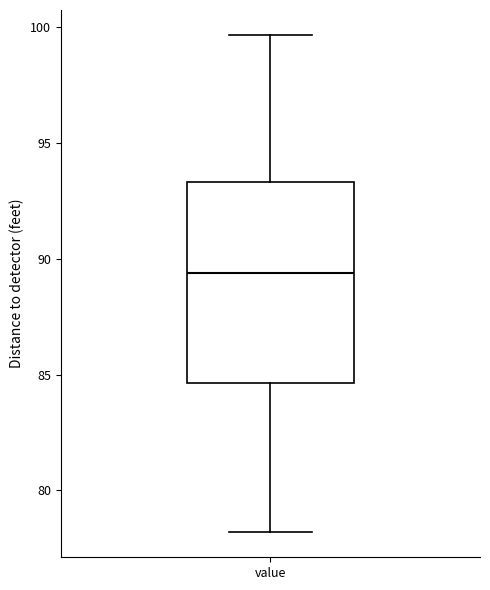

Where is the lower edge of the box for value on the y-axis? The values are not printed on the chart, so give them approximately, as read against the axis.

84.5